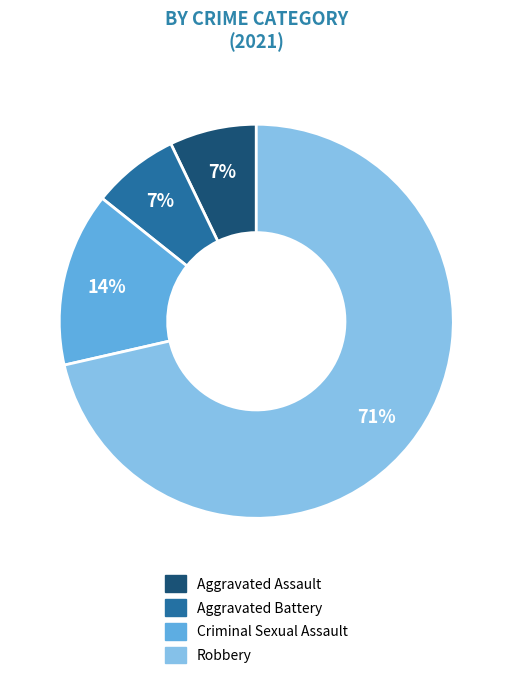

Count the number of slices in the pie.

4